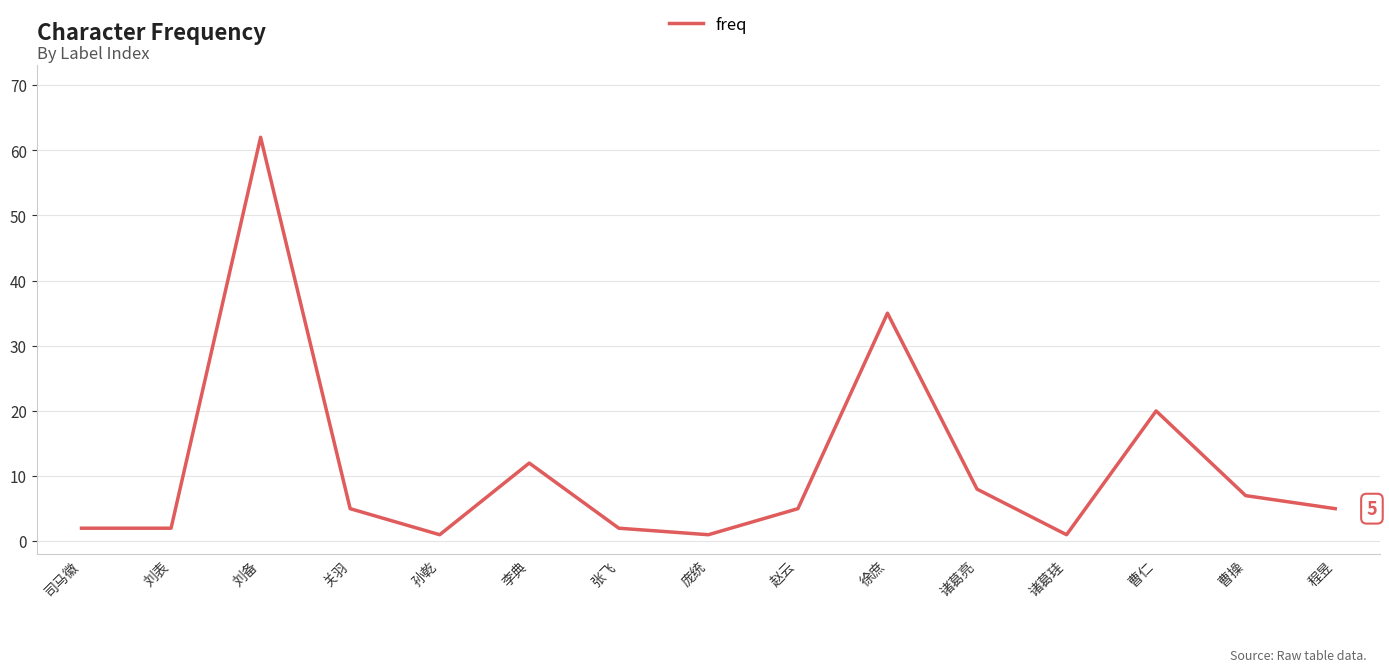

What is the ratio of the value at 诸葛珪 to the value at 诸葛亮?

0.1